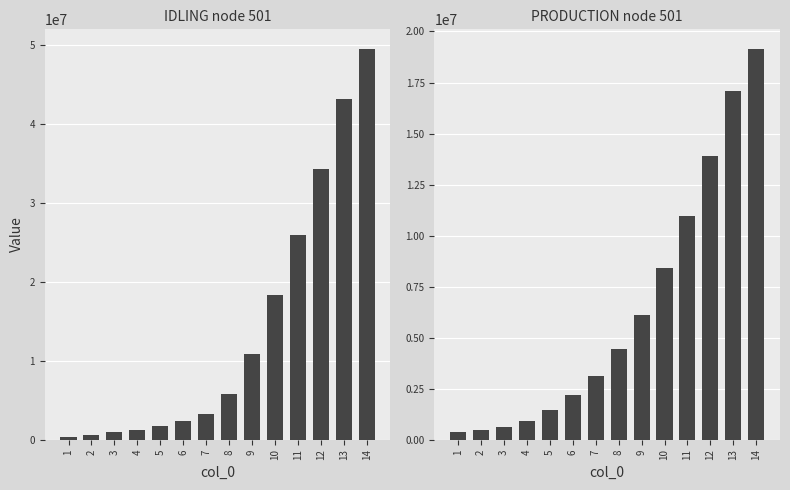

Which series has the largest range (max minus min)?

IDLING node 501